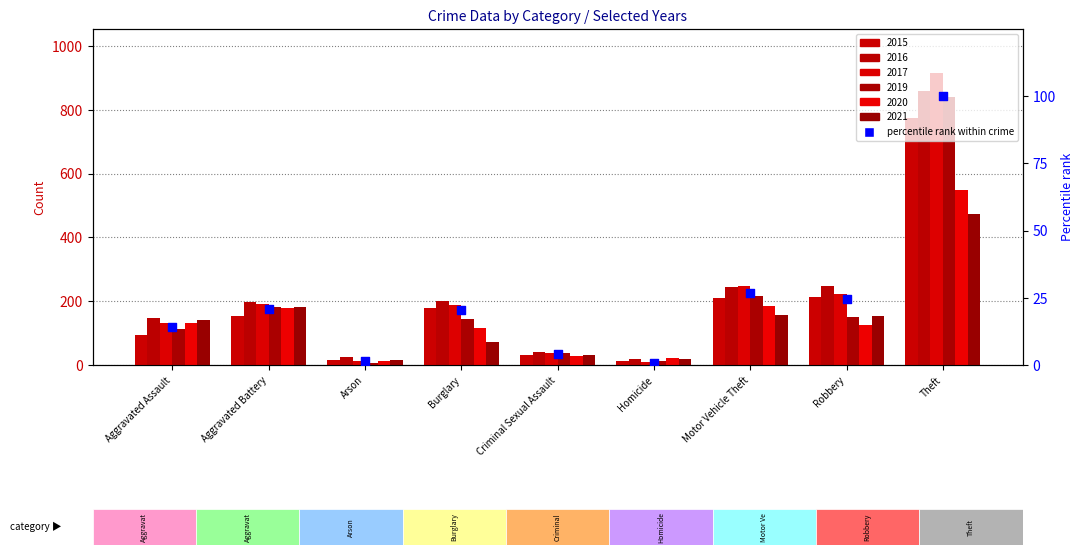

What is the change in value from Arson to Theft?

+98.7